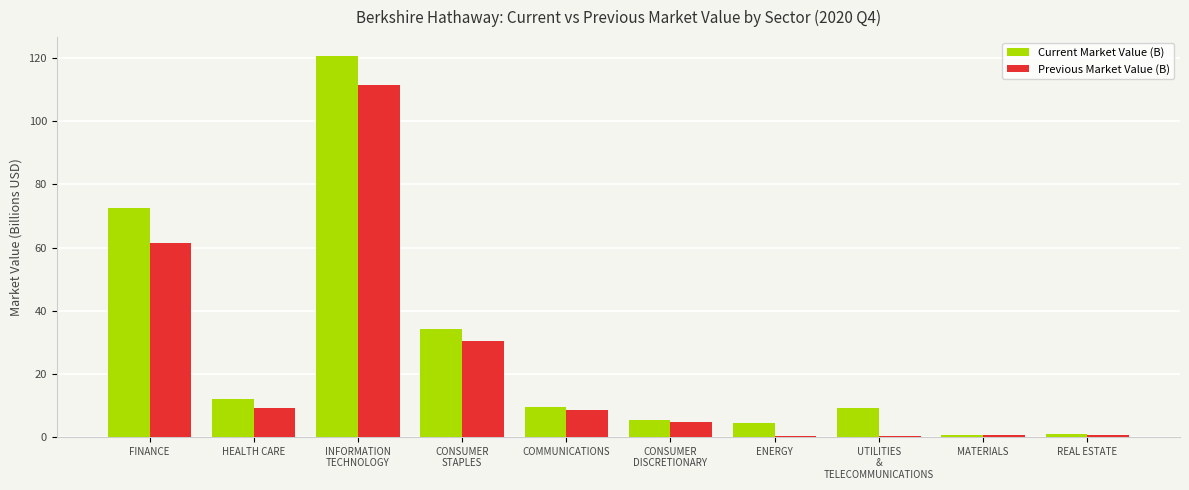

At which label is Previous Market Value (B) closest to 55?

FINANCE